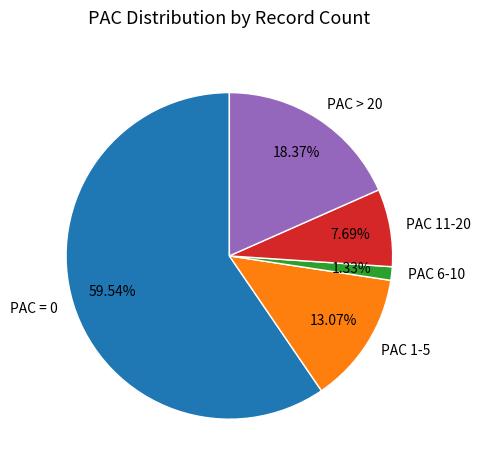

Rank the categories by value from highest to lowest.

PAC = 0, PAC > 20, PAC 1-5, PAC 11-20, PAC 6-10